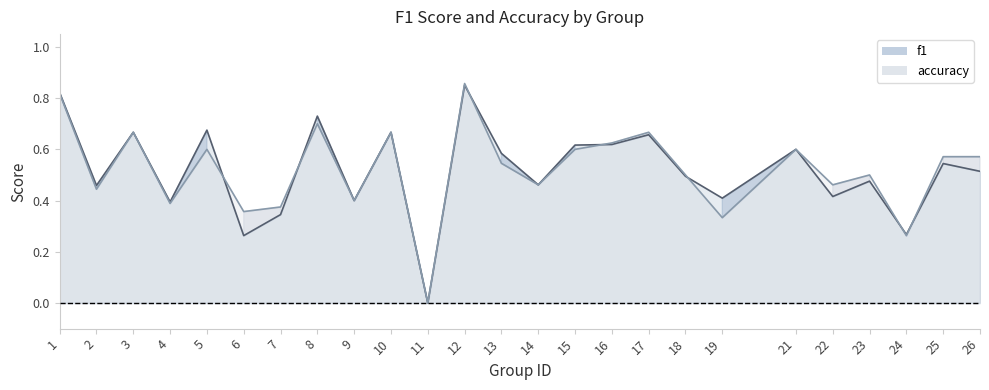

What is the value of the accuracy point at the 5th from the left?

0.6